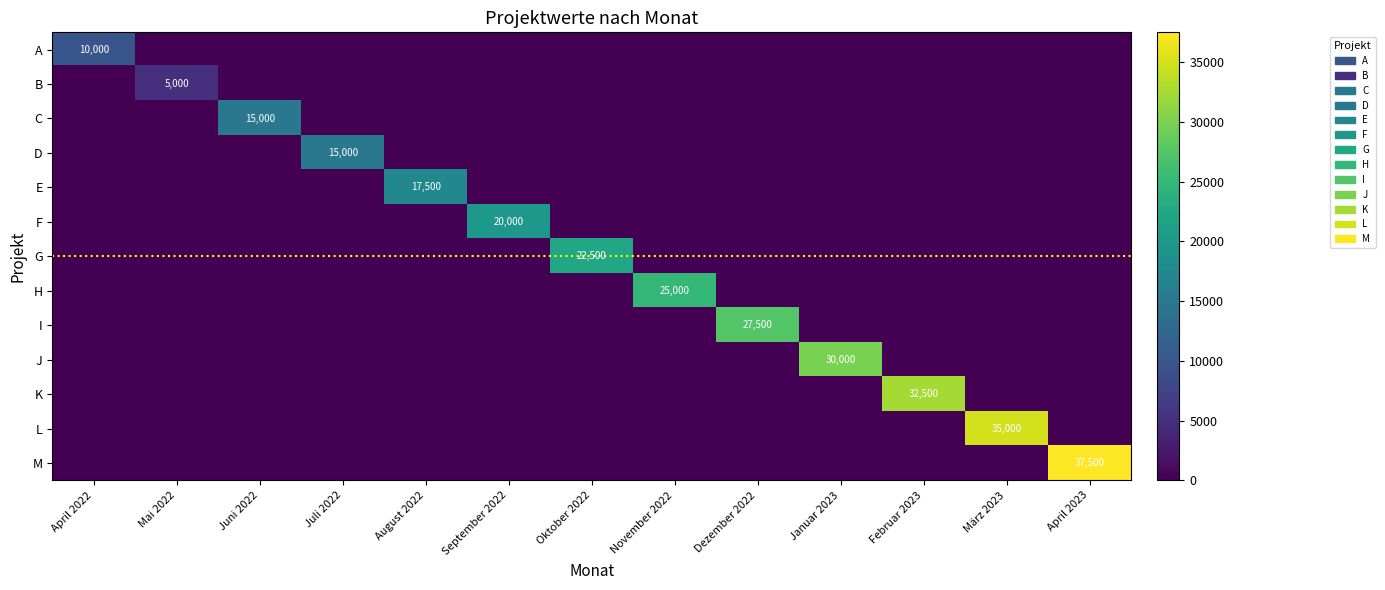

What is the spread (max minus min) of values at Oktober 2022?

22500